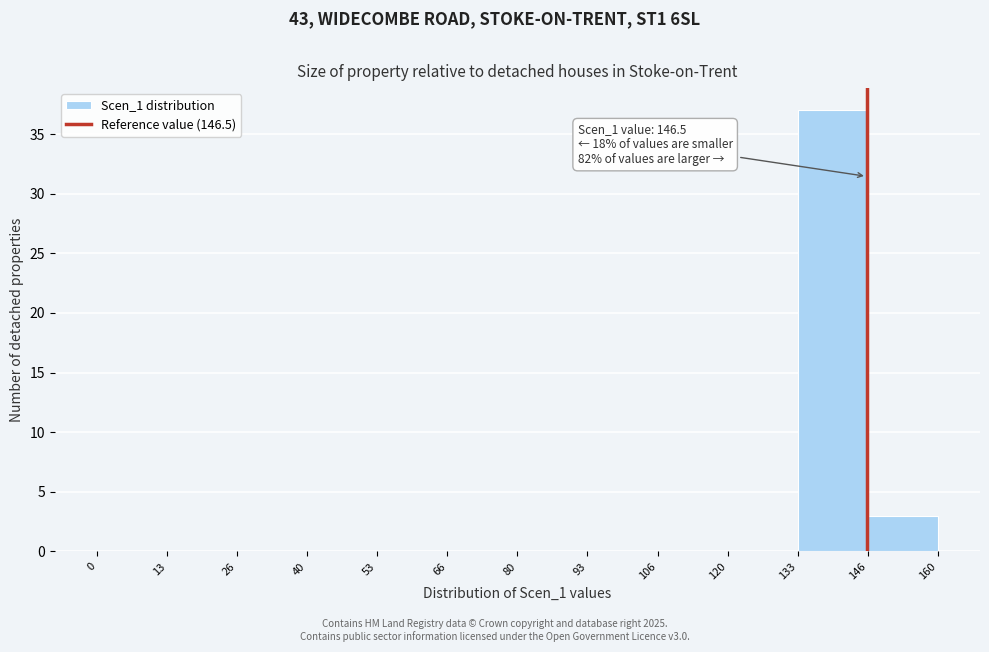

Over which range of the x-axis is the bar tallest?

133 to 146